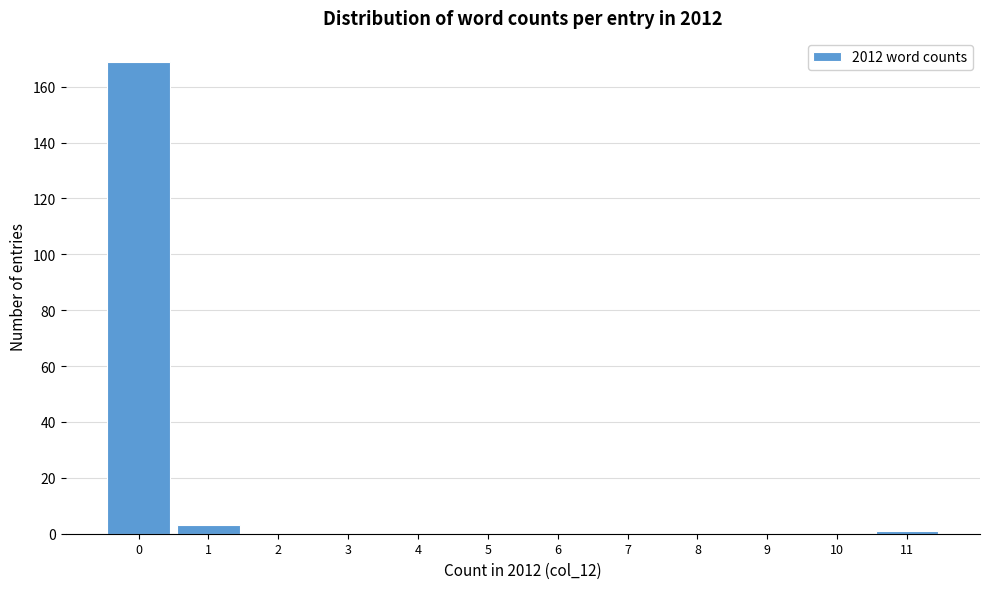

Reading left to right, transcribe all the data shown in this chart.

0=169	1=3	2=0	3=0	4=0	5=0	6=0	7=0	8=0	9=0	10=0	11=1